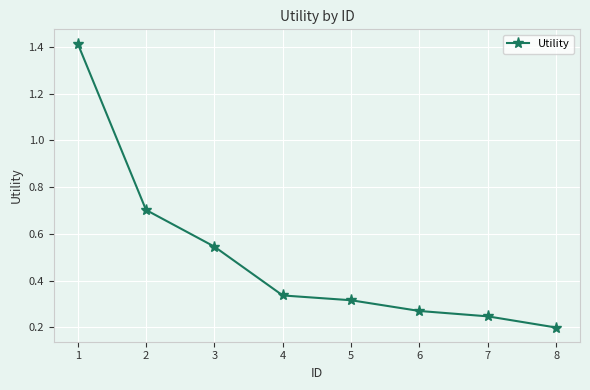

Where is the data nearest to the value 0?

8